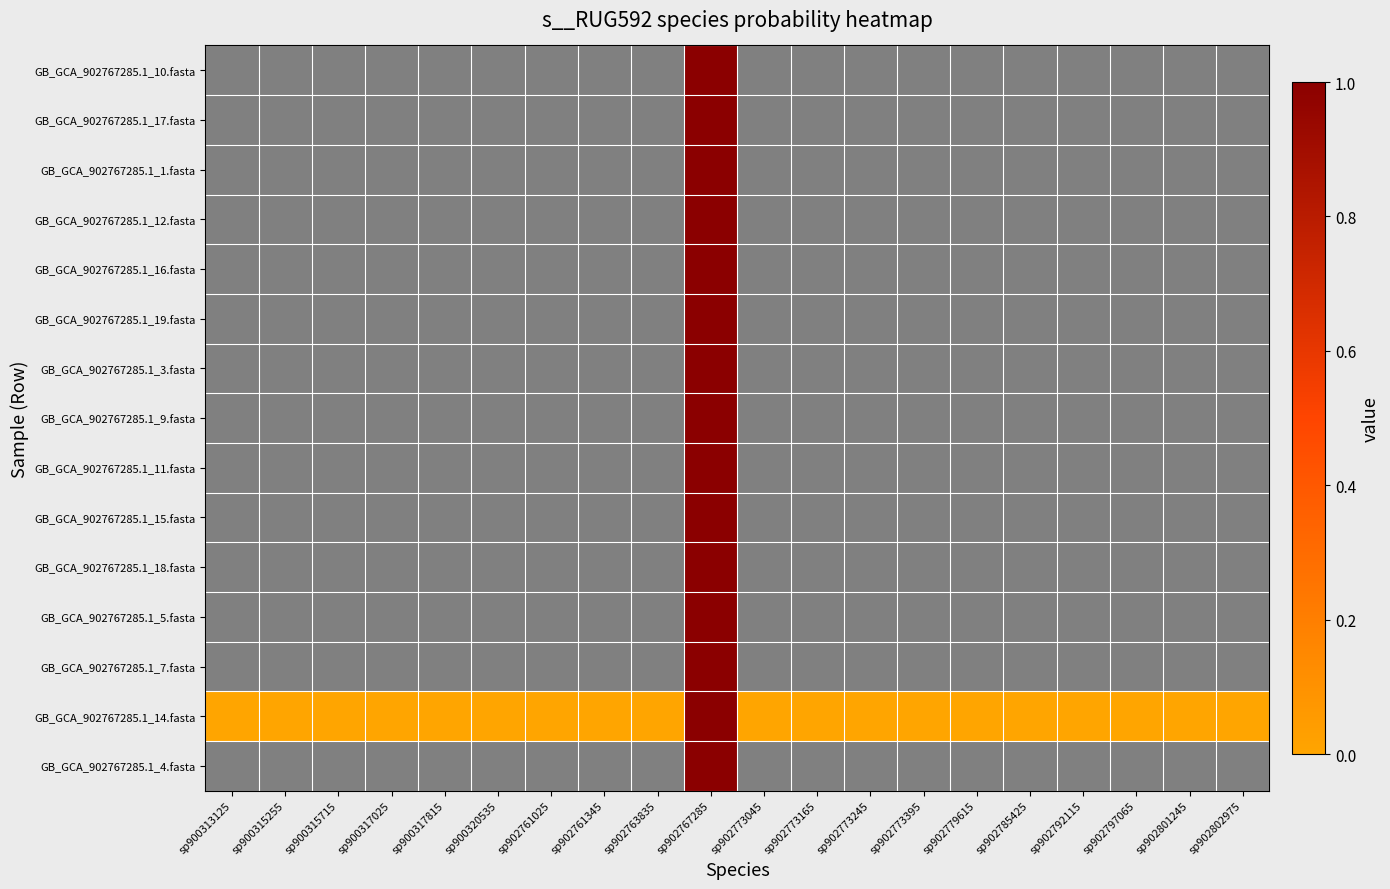

Rank the categories by GB_GCA_902767285.1_10.fasta value from highest to lowest.

sp902767285, sp900313125, sp900315255, sp900315715, sp900317025, sp900317815, sp900320535, sp902761025, sp902761345, sp902763835, sp902773045, sp902773165, sp902773245, sp902773395, sp902779615, sp902785425, sp902792115, sp902797065, sp902801245, sp902802975